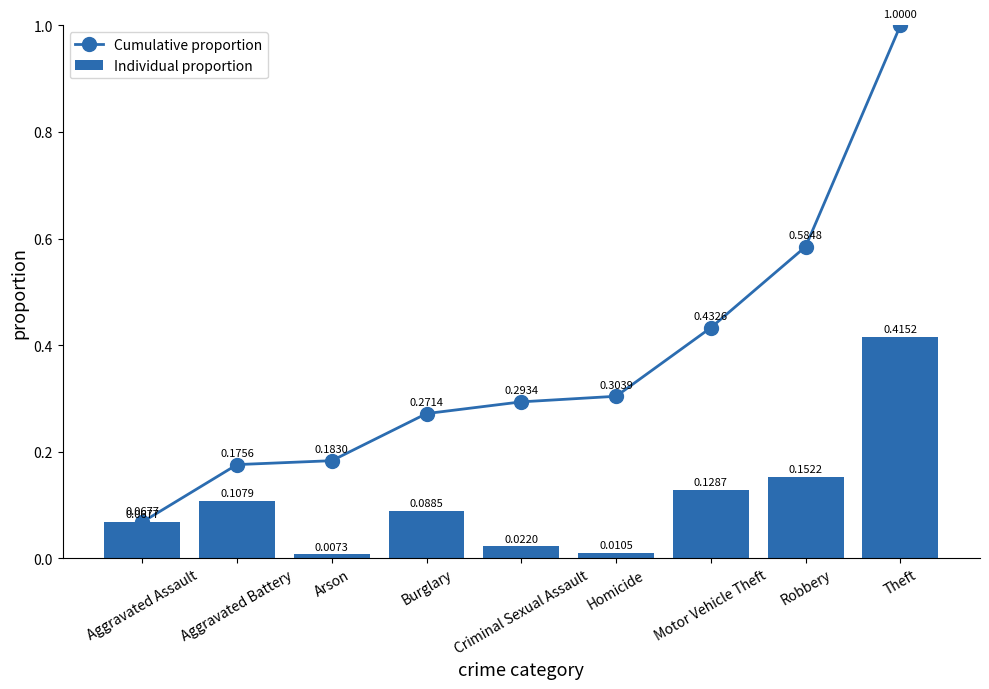

What is the sum of the Cumulative proportion values at Burglary and Criminal Sexual Assault?

0.6